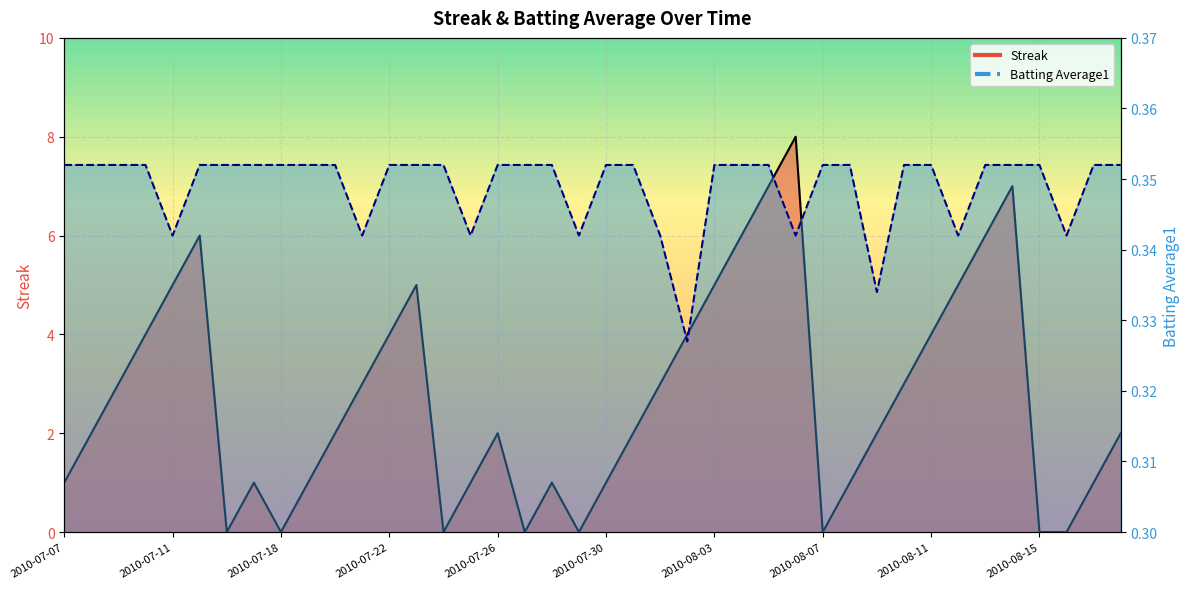

What is the lowest value of the Batting Average1 series?

0.3